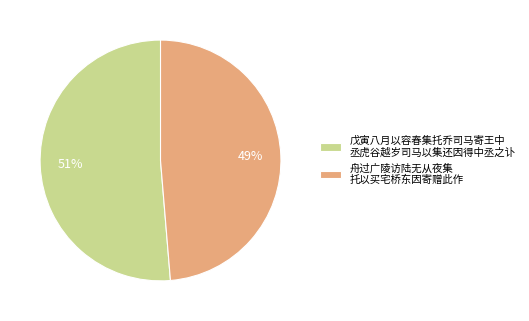

Do 舟过广陵访陆无从夜集 托以买宅桥东因寄赠此作 and 戊寅八月以容春集托乔司马寄王中 丞虎谷越岁司马以集还因得中丞之讣 together represent more than half of the pie?

Yes